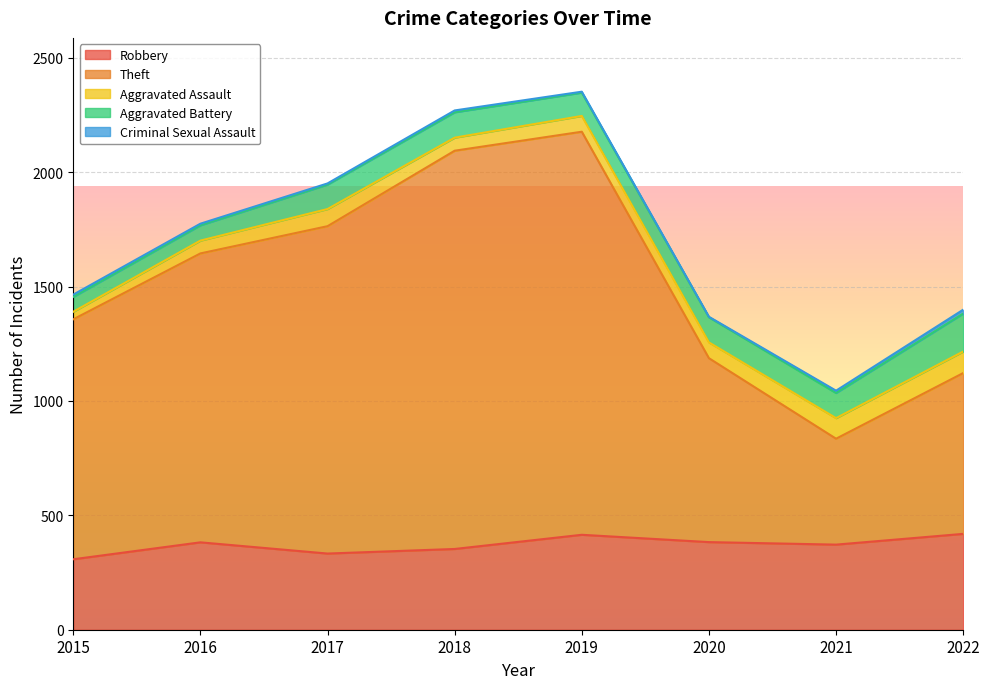

Reading left to right, transcribe all the data shown in this chart.

Robbery: 308	382	333	353	415	383	372	419
Theft: 1049	1263	1431	1741	1762	804	463	703
Aggravated Assault: 33	56	75	57	69	69	90	94
Aggravated Battery: 65	67	107	111	102	110	110	166
Criminal Sexual Assault: 10	7	5	8	4	2	10	17